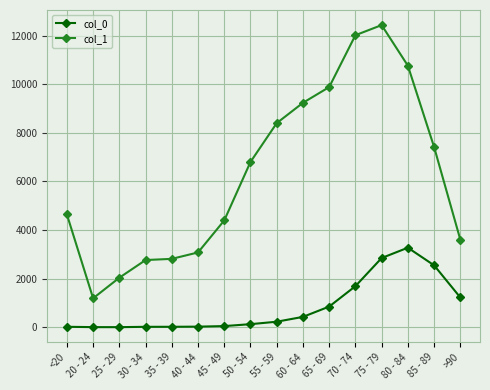

What is the value of the col_1 point at the 6th from the left?

3078